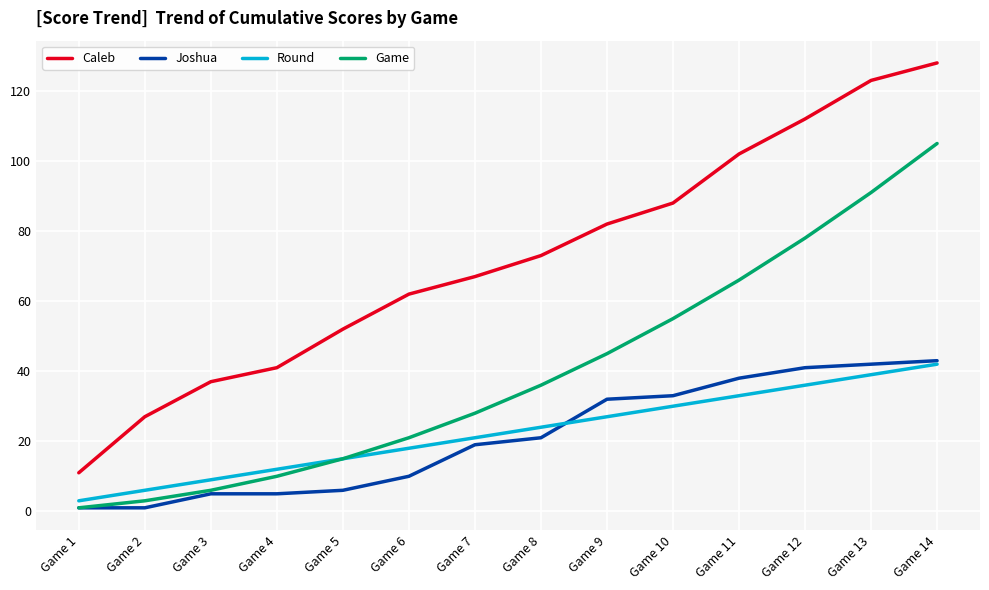

Reading left to right, list all the values displayed in this chart.

Caleb: 11	27	37	41	52	62	67	73	82	88	102	112	123	128
Joshua: 1	1	5	5	6	10	19	21	32	33	38	41	42	43
Round: 3	6	9	12	15	18	21	24	27	30	33	36	39	42
Game: 1	3	6	10	15	21	28	36	45	55	66	78	91	105